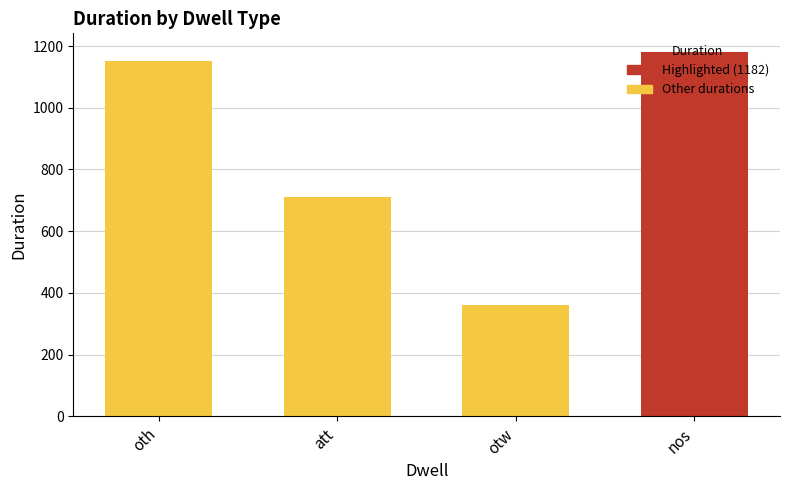

Which has a higher value, att or otw?

att